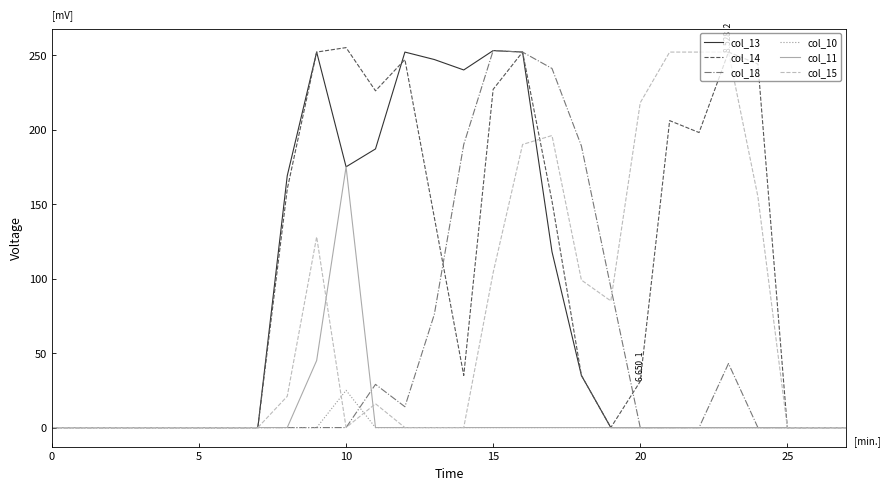

True or false: col_15 has more than 0 points higher than both neighbors.

True